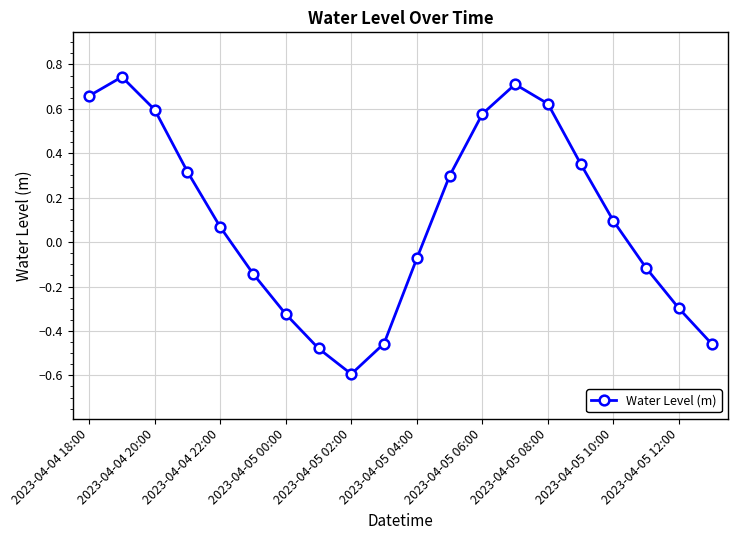

How many distinct data groups are displayed?

1